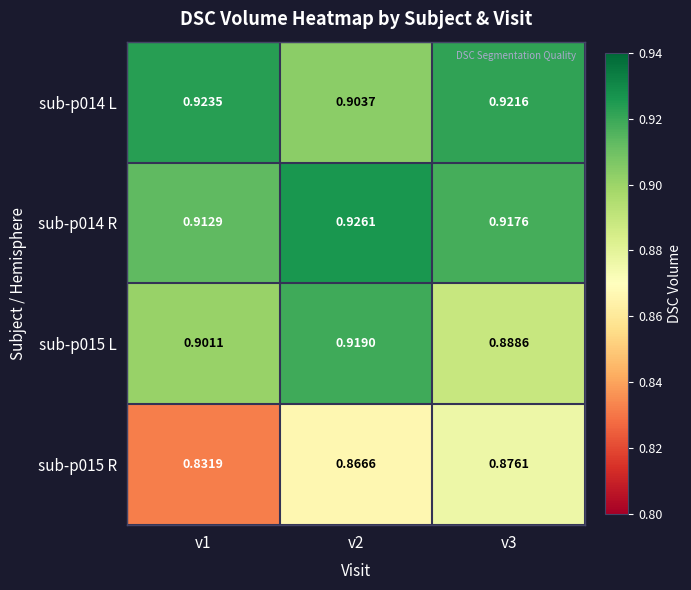

Is the value of sub-p014 L at v2 greater than the value of sub-p015 R at v1?

Yes